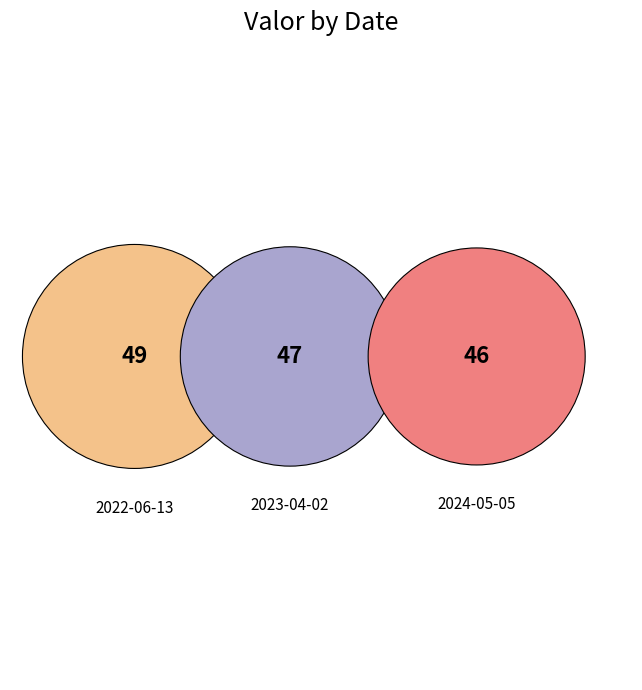

Does 2023-04-02 represent more than half of the total?

No